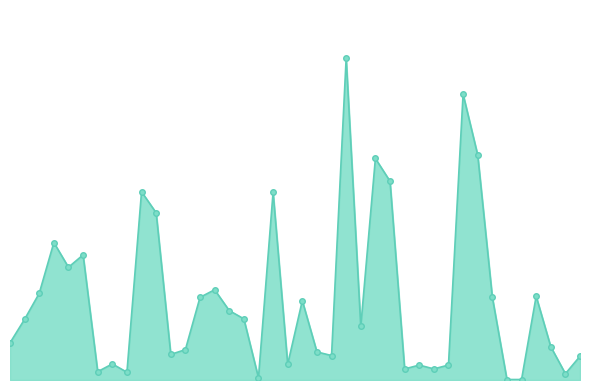

Is this an area chart (filled region under the line)?

Yes